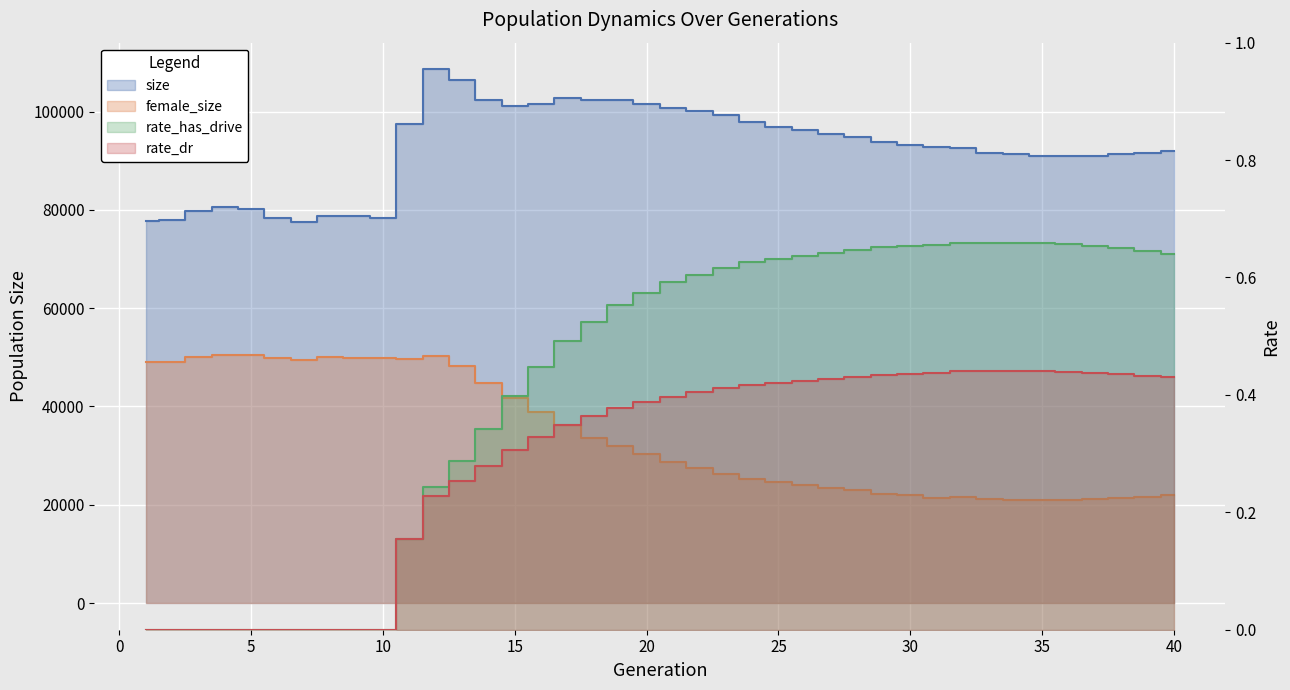

True or false: rate_has_drive has more than 0 points higher than both neighbors.

True